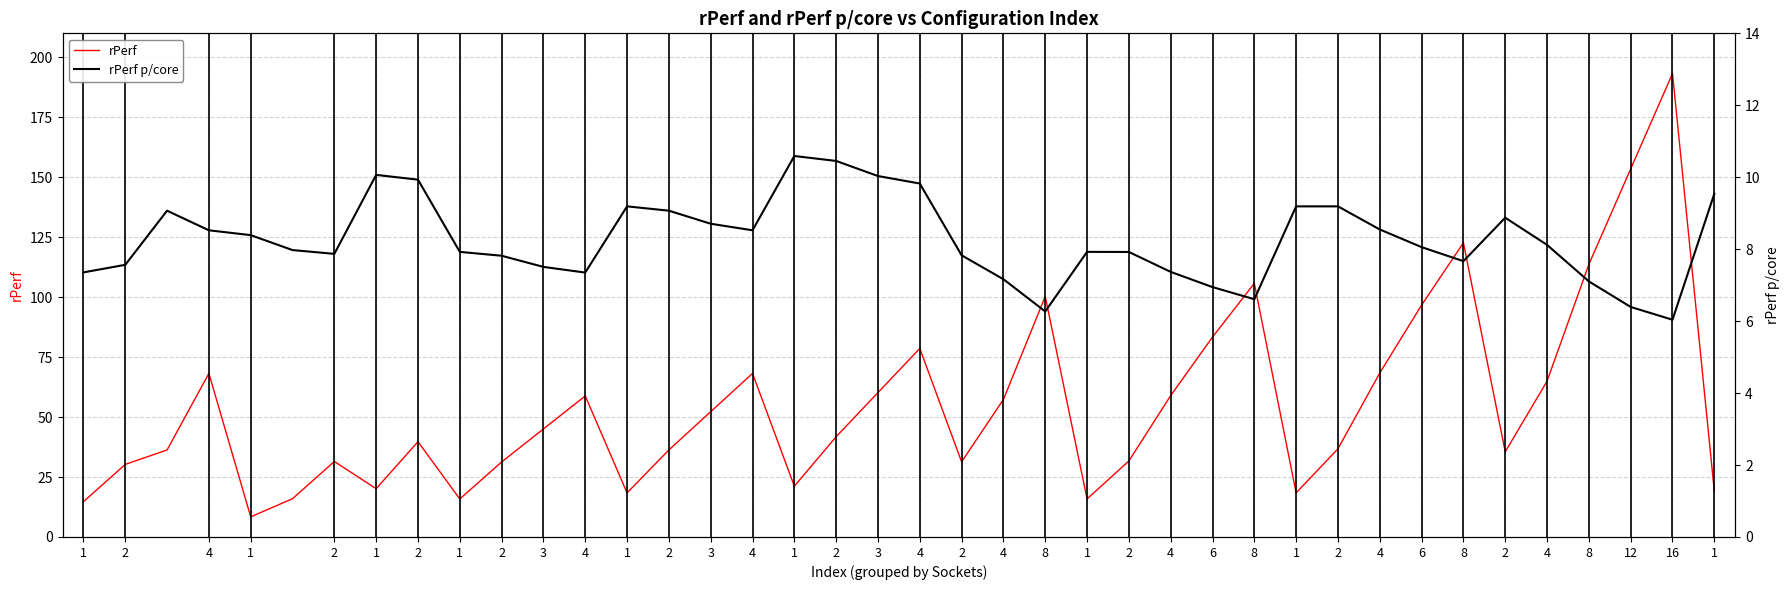

Where is rPerf p/core nearest to the value 8?

1